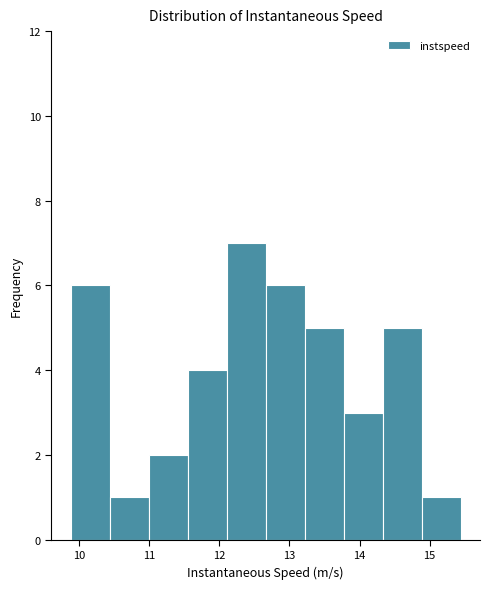

How tall is the bar that spans 12.1 to 12.7 on the x-axis? Neither the bar edges nor the heights are printed on the chart, so give them approximately, as read against the axes.

7